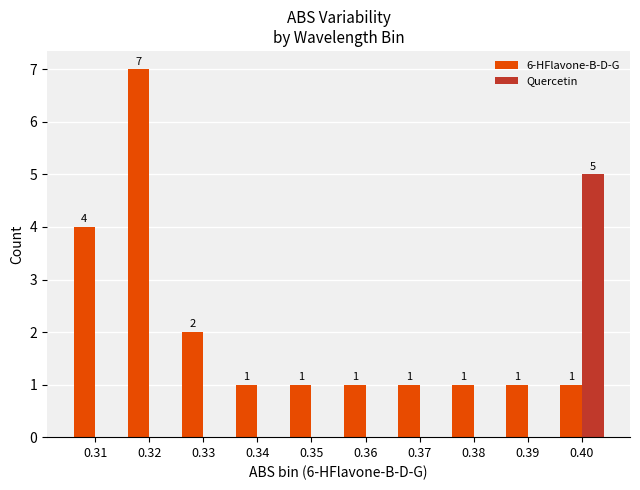

What is the sum of all Quercetin values?

5